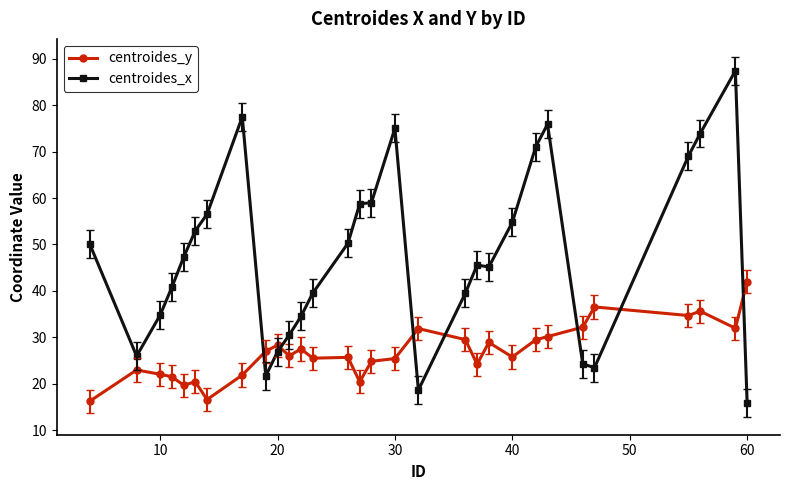

Which series has the largest total across all categories?

centroides_x